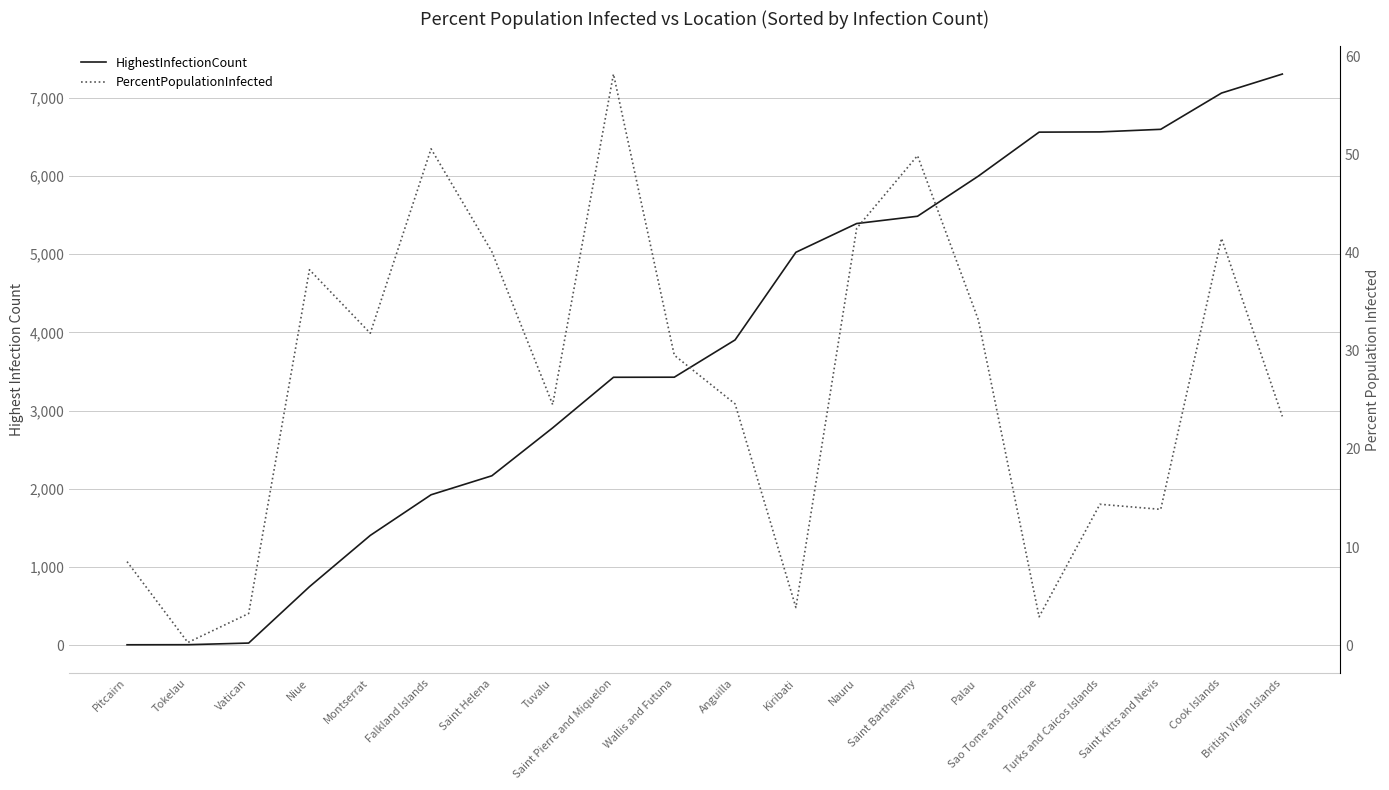

Between Saint Helena and Saint Barthelemy, which is larger?

Saint Barthelemy